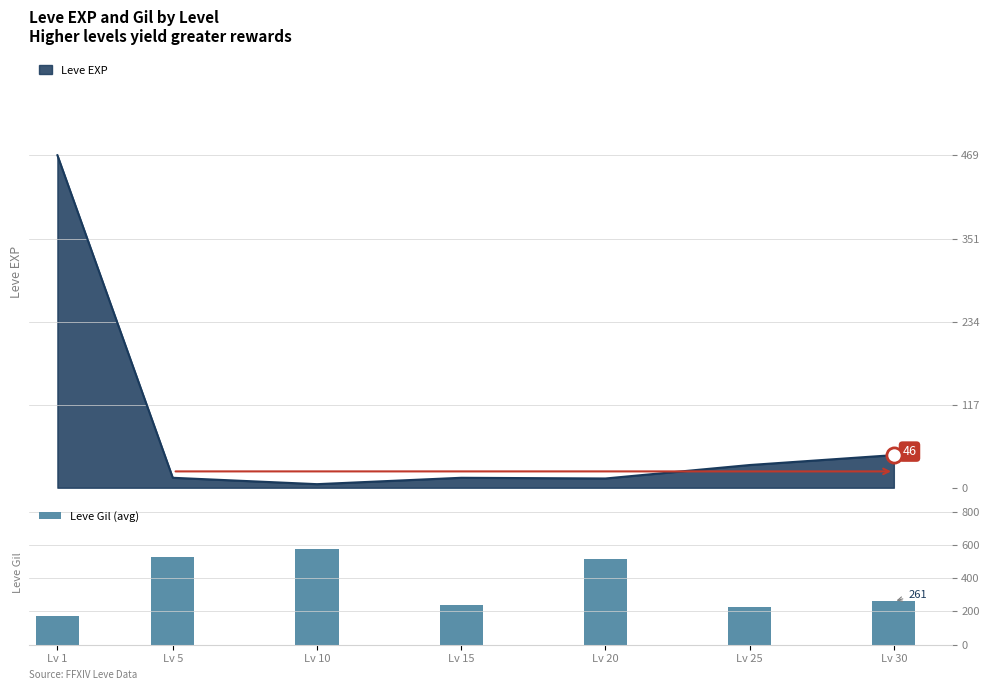

Approximately how many times larger is the value at Lv 30 compared to Lv 1?

1.5